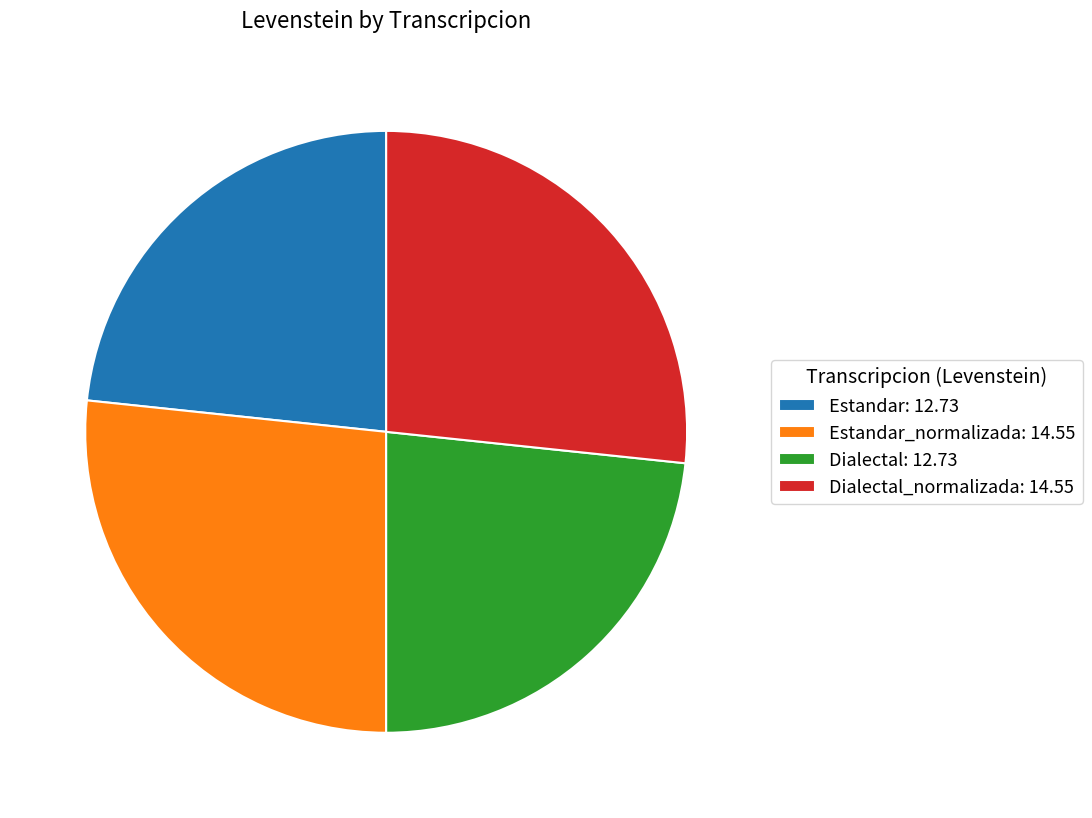

Is the sum of Dialectal_normalizada: 14.55 and Estandar_normalizada: 14.55 greater than half?

Yes